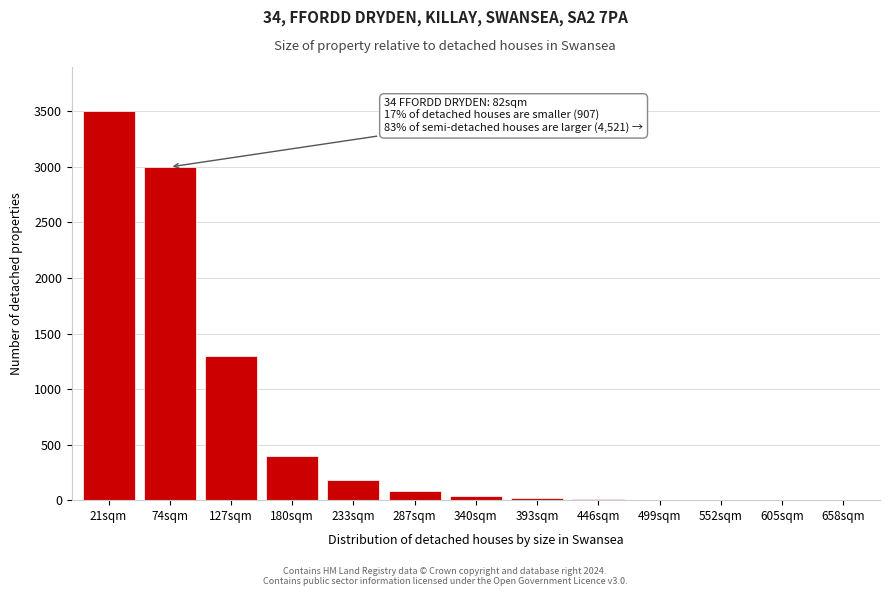

At which label is the value closest to 1750?

127sqm